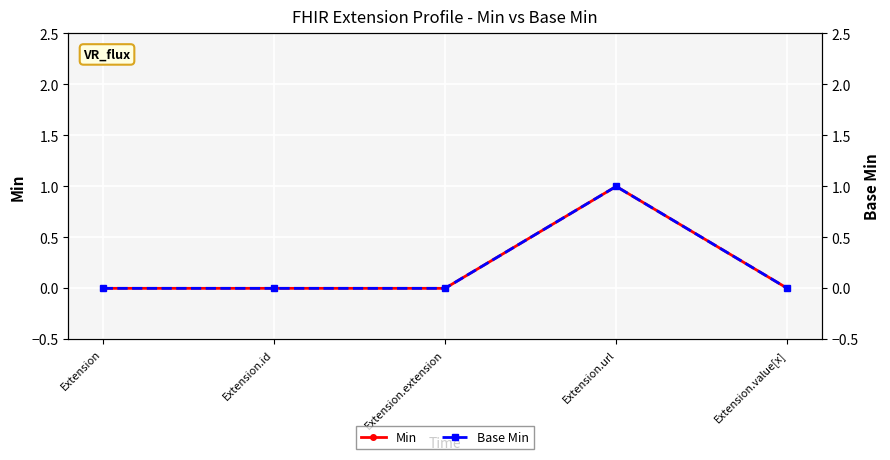

True or false: Min and Base Min cross at least once.

False